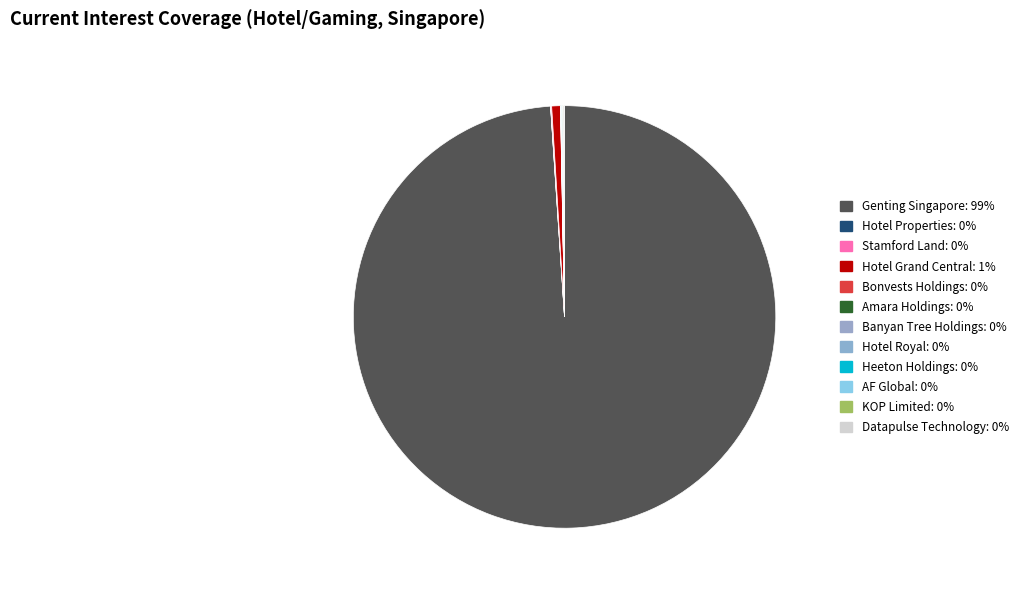

What is the majority slice?

Genting Singapore